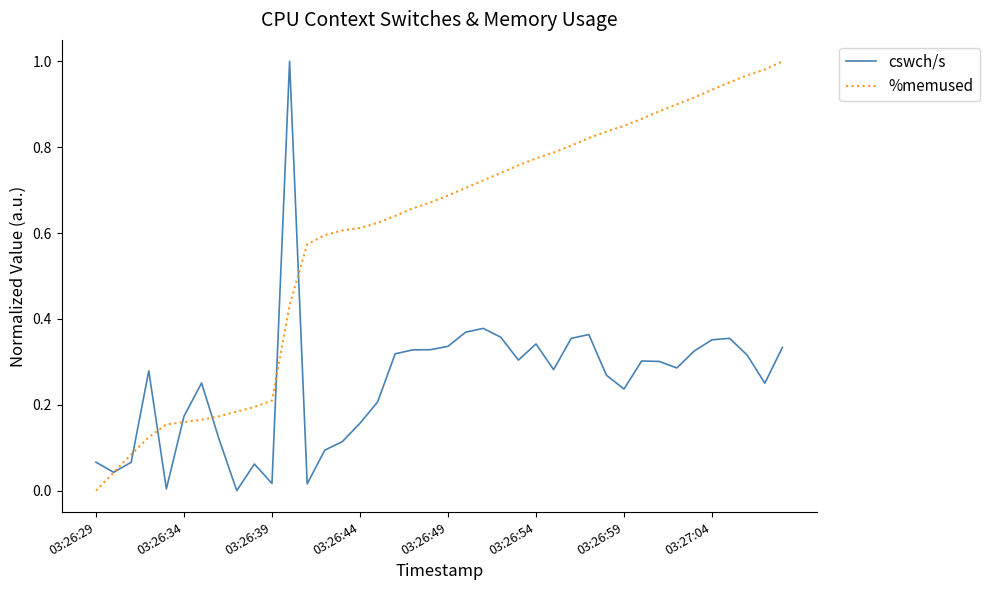

Rank the series by their average value, from lowest to highest.

cswch/s, %memused